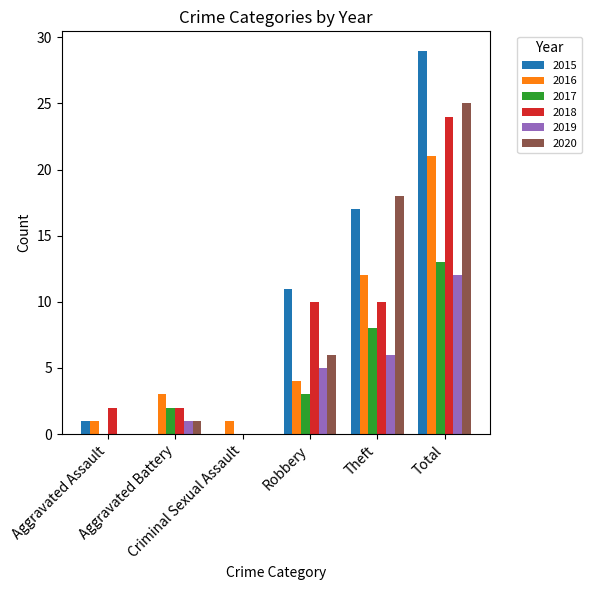

The value of 2019 at Total is 12. True or false?

True